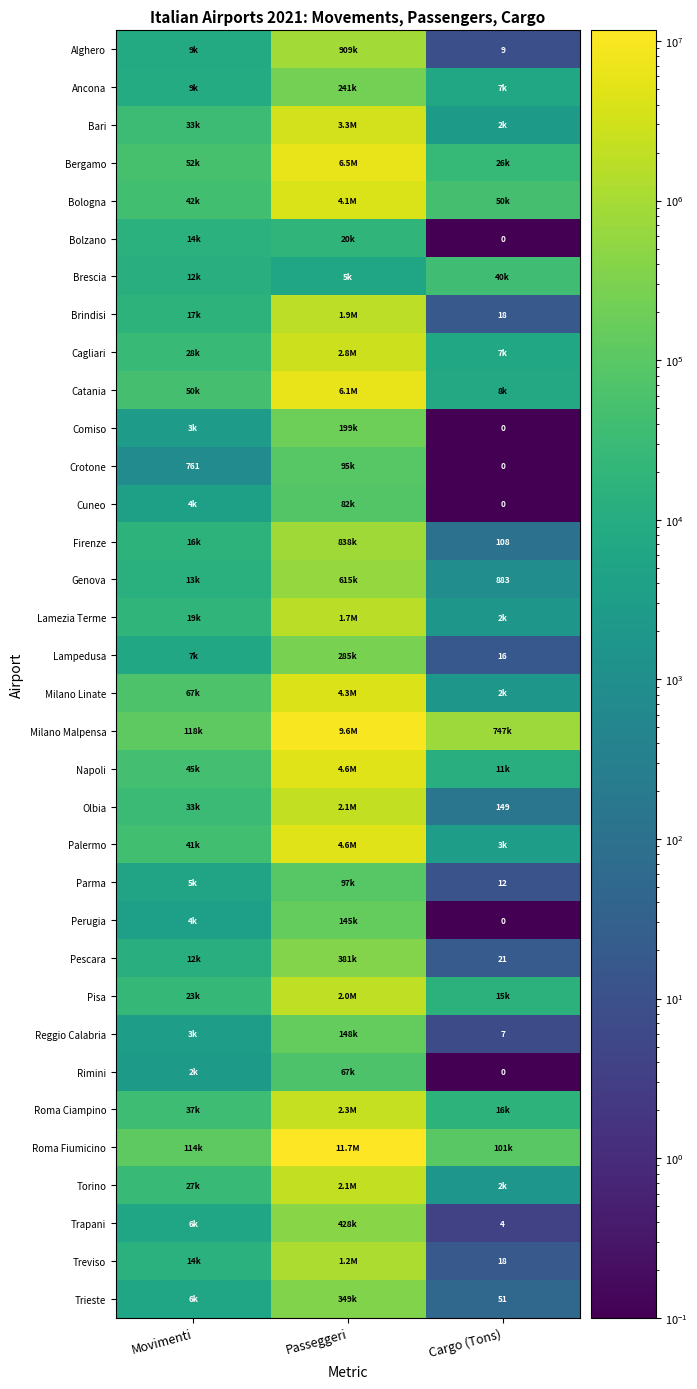

How many values in the Firenze series exceed 16177?

1